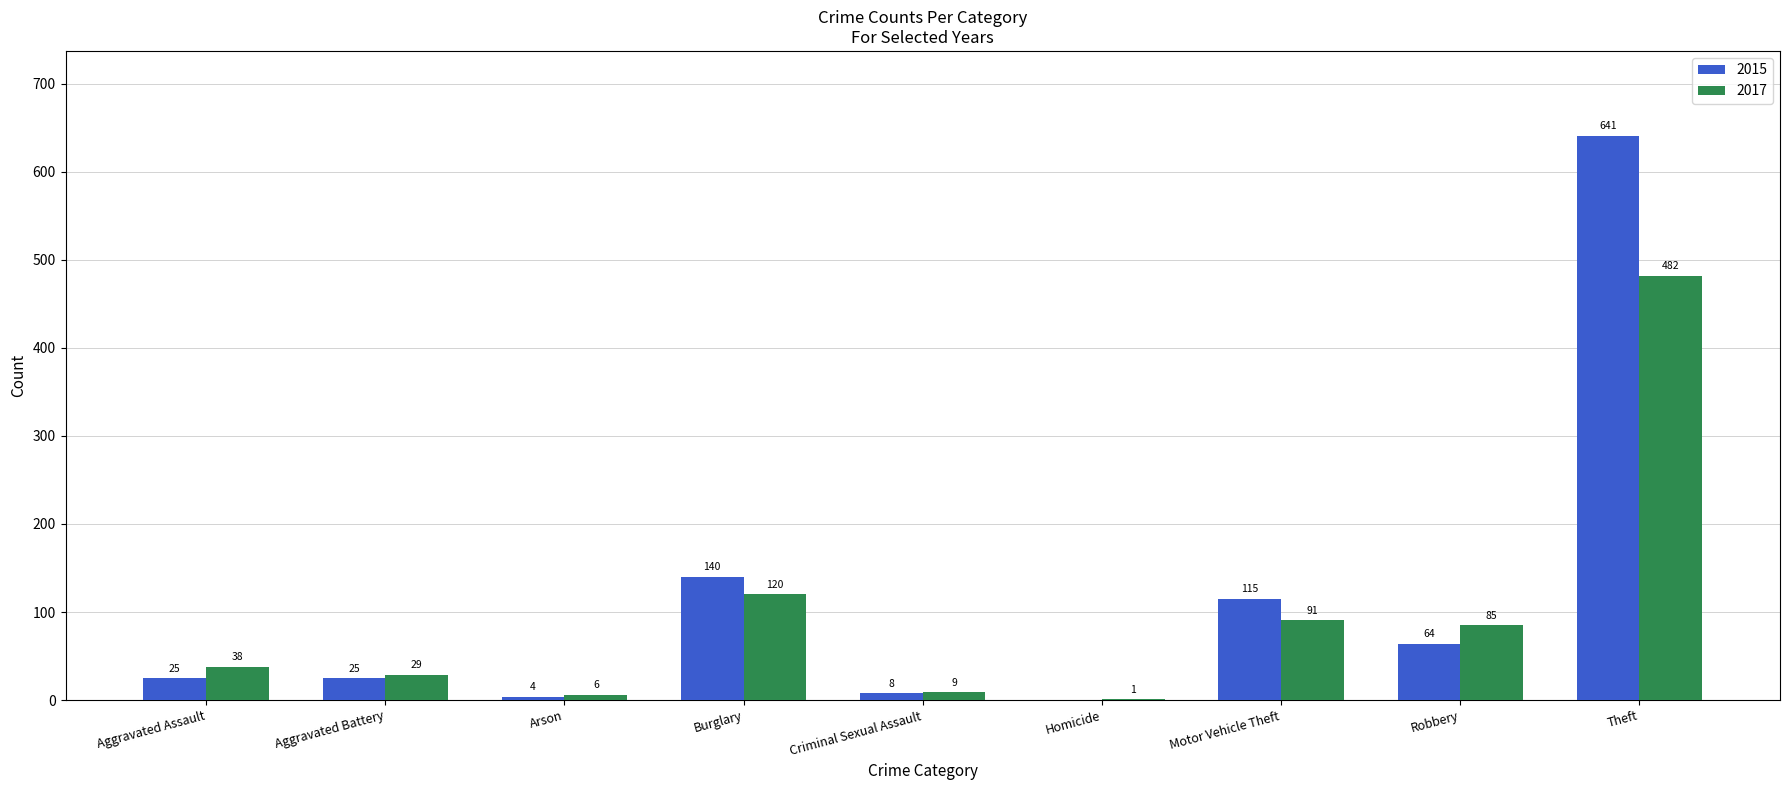

Reading left to right, what are all the values shown in this chart?

2015: Aggravated Assault=25	Aggravated Battery=25	Arson=4	Burglary=140	Criminal Sexual Assault=8	Homicide=0	Motor Vehicle Theft=115	Robbery=64	Theft=641
2017: Aggravated Assault=38	Aggravated Battery=29	Arson=6	Burglary=120	Criminal Sexual Assault=9	Homicide=1	Motor Vehicle Theft=91	Robbery=85	Theft=482